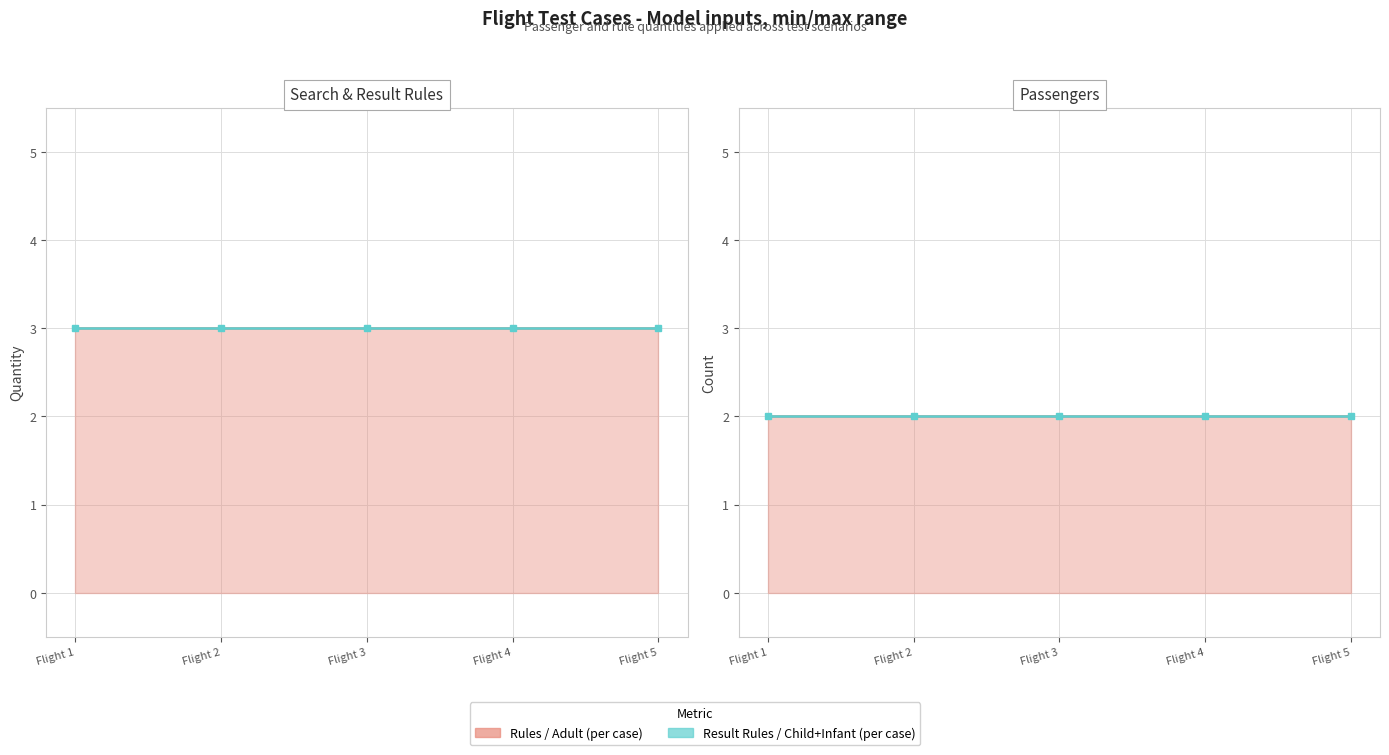

Which series has the widest spread of values?

RSqty line